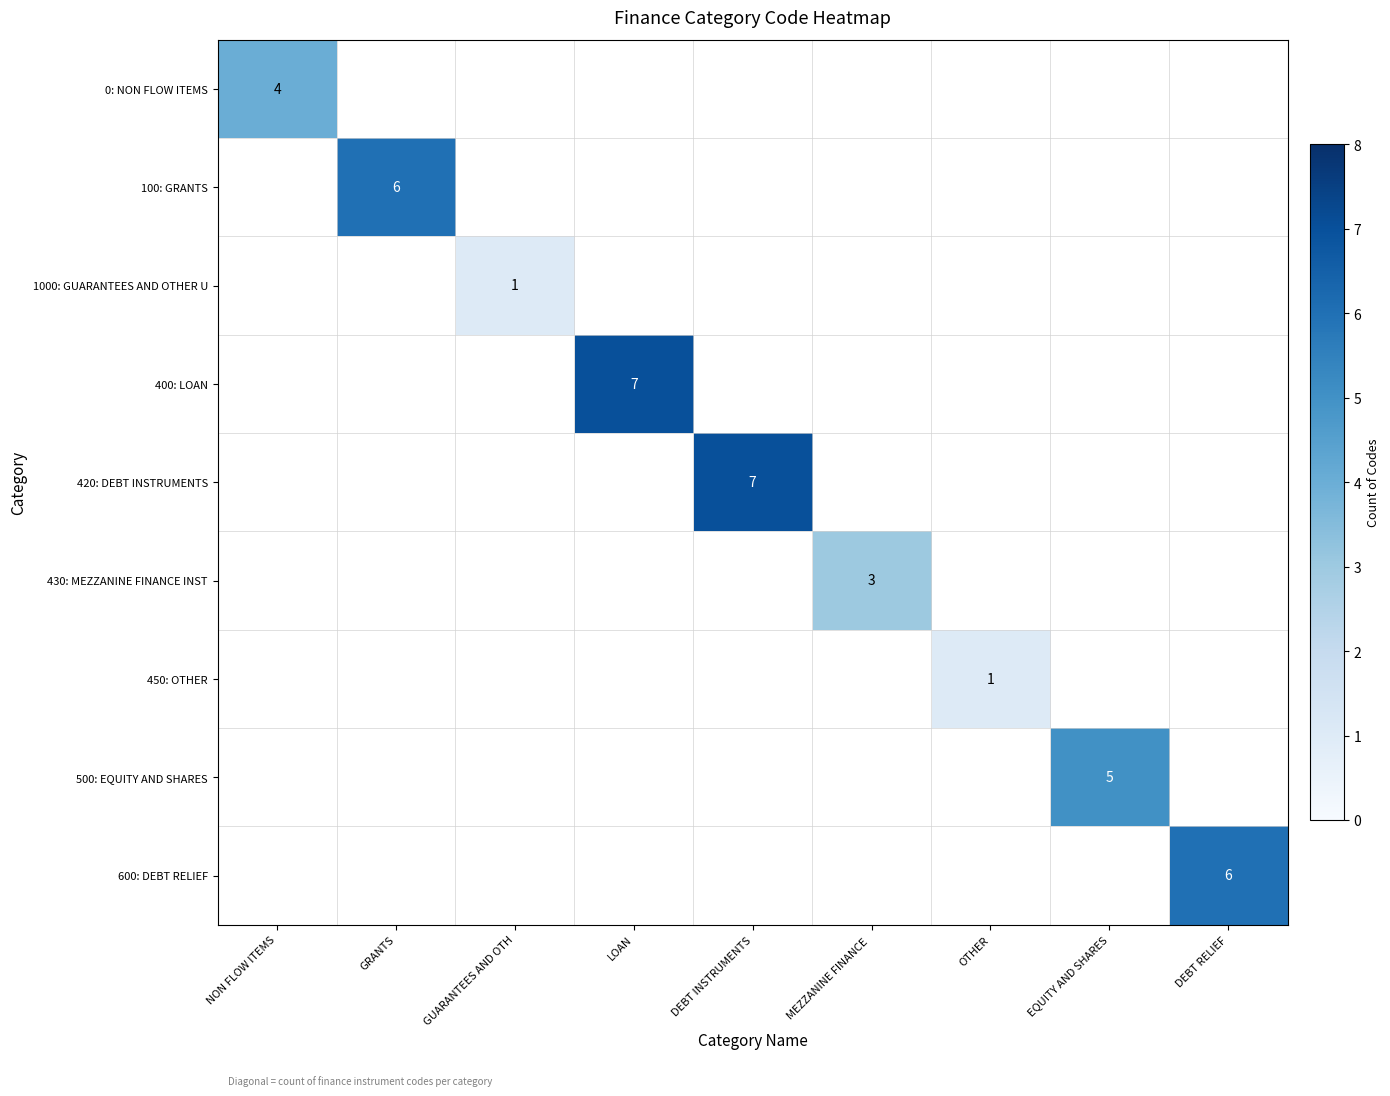

The 600: DEBT RELIEF series shows 6 at DEBT RELIEF. True or false?

True